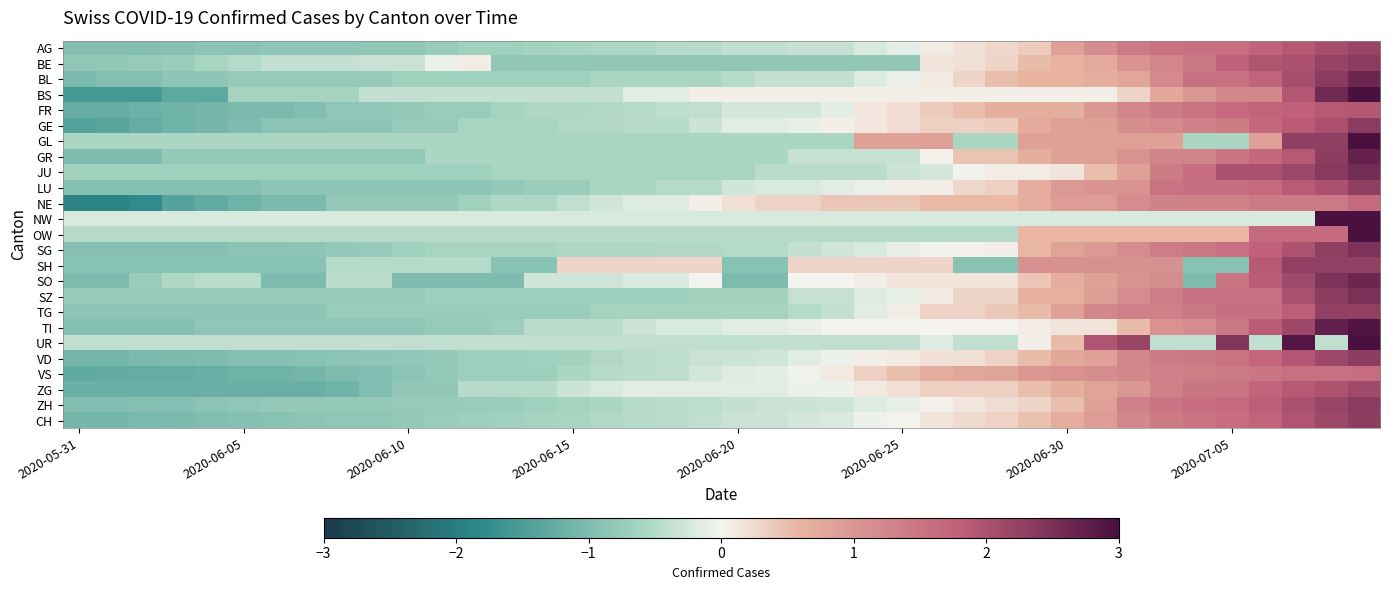

How many distinct data groups are displayed?

25